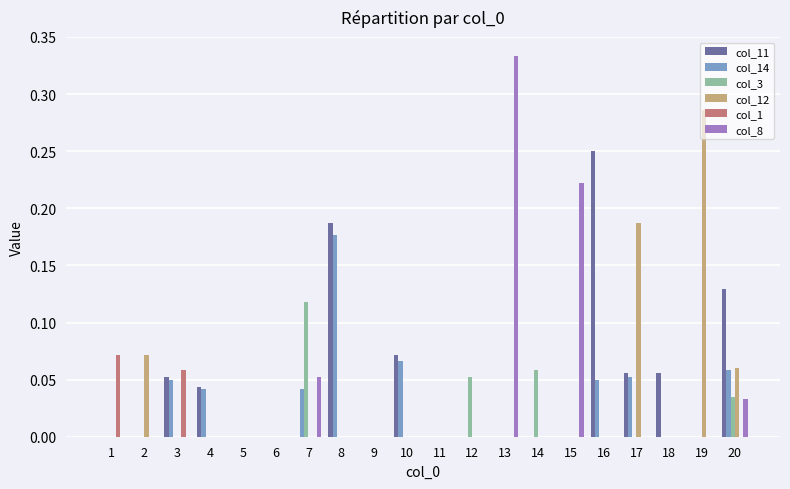

Between 1 and 9, which series saw the biggest shift?

col_1